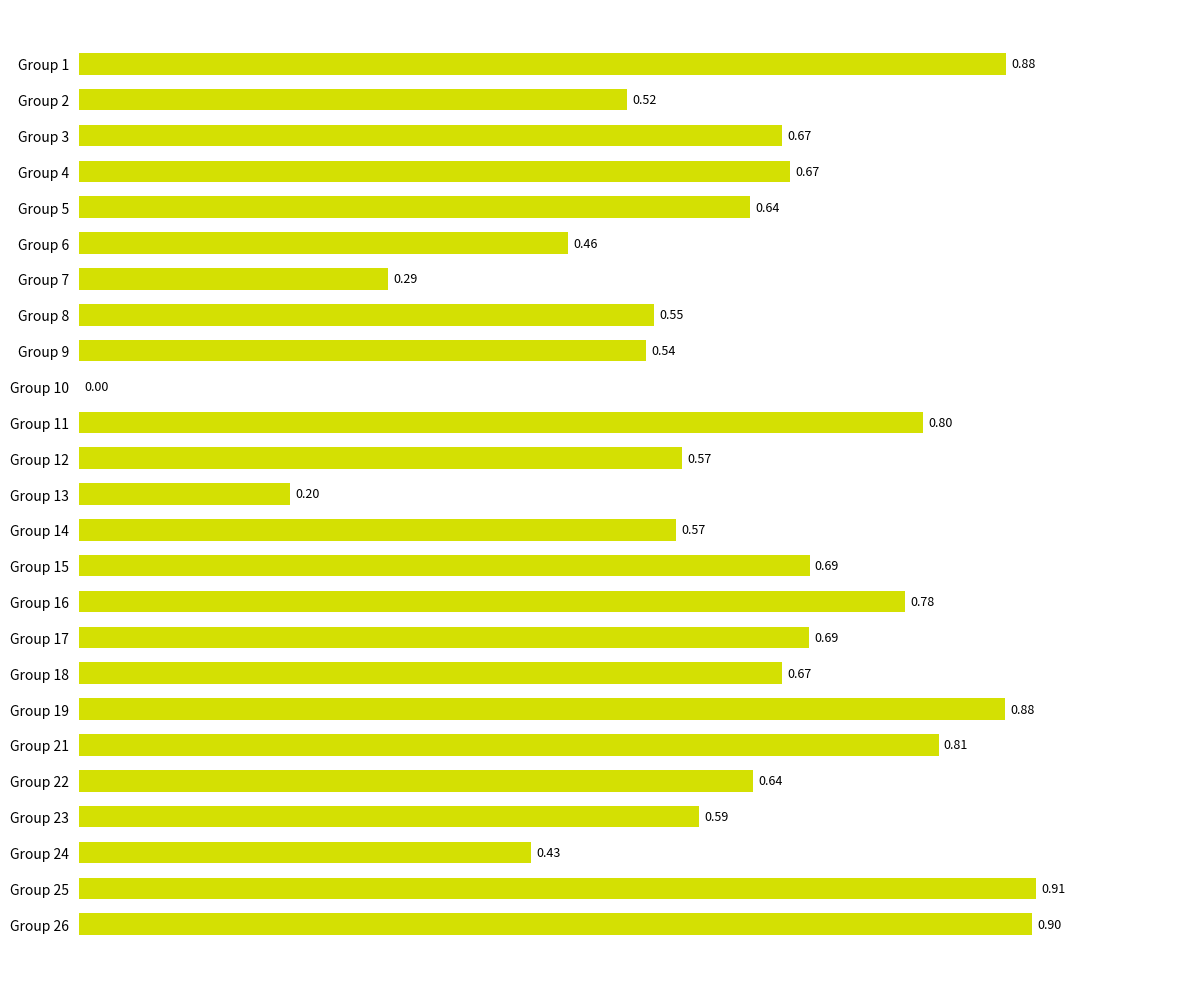

What is the sum of the values at Group 22 and Group 24?

1.1